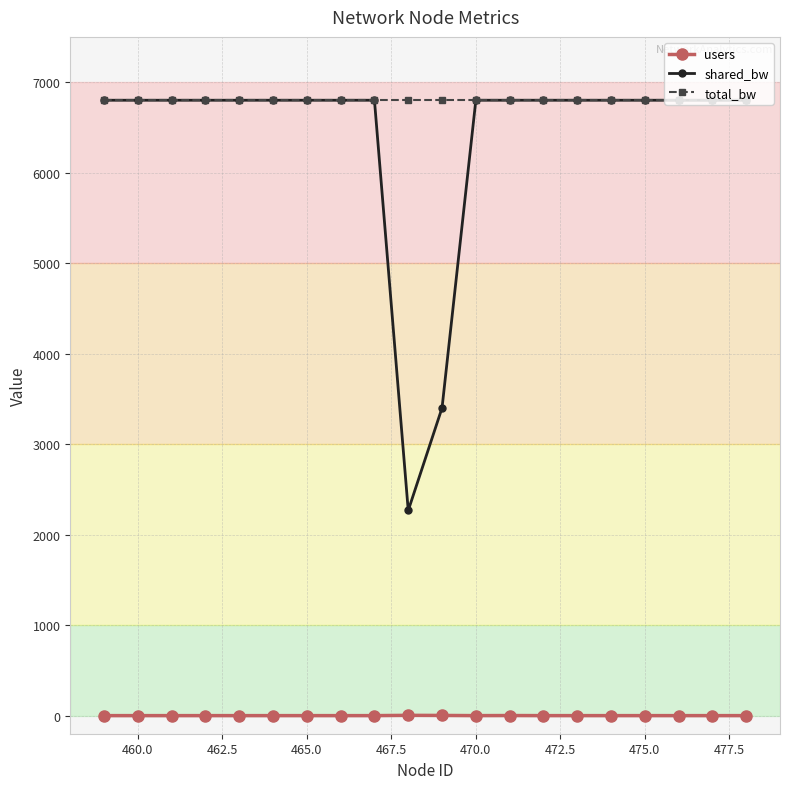

At how many categories does at least one series exceed 3241?

20